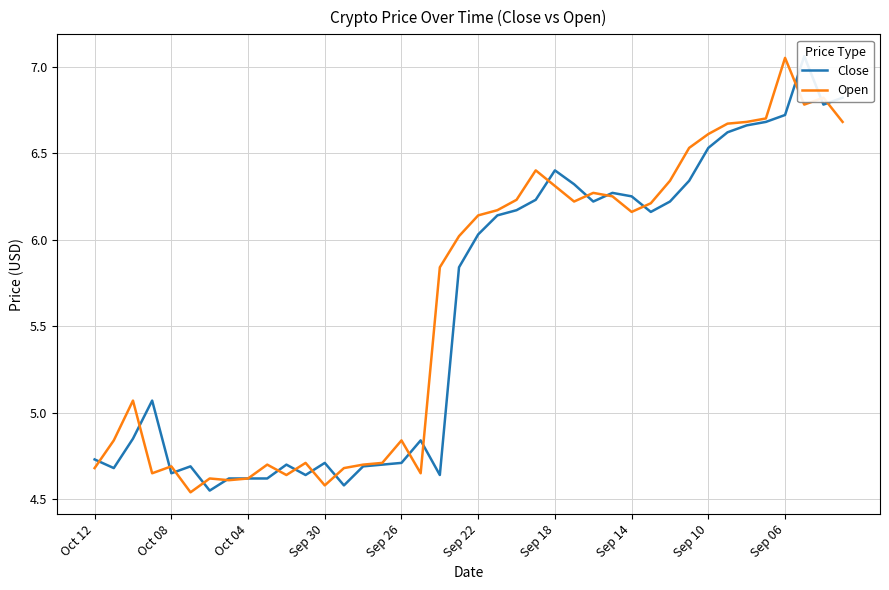

What are all the series names shown in the legend?

Close, Open